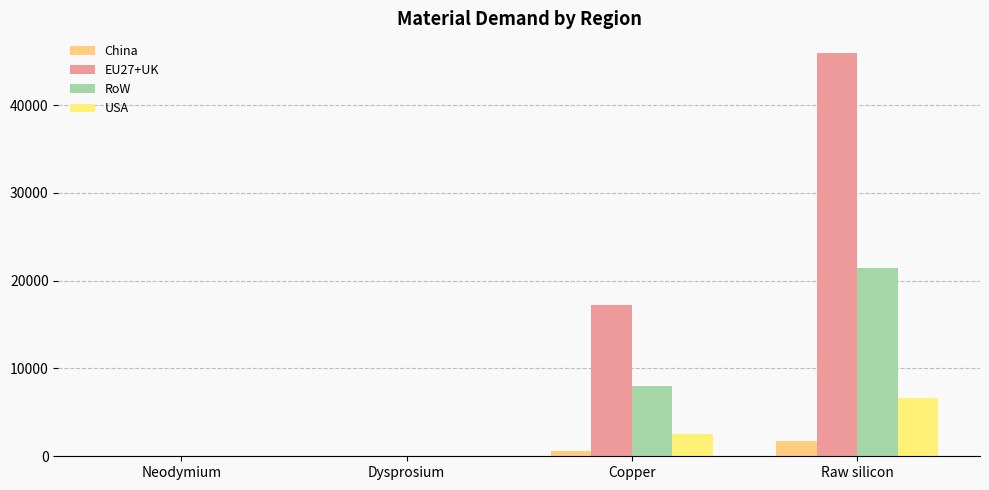

Is the value of USA at Neodymium greater than the value of EU27+UK at Dysprosium?

No